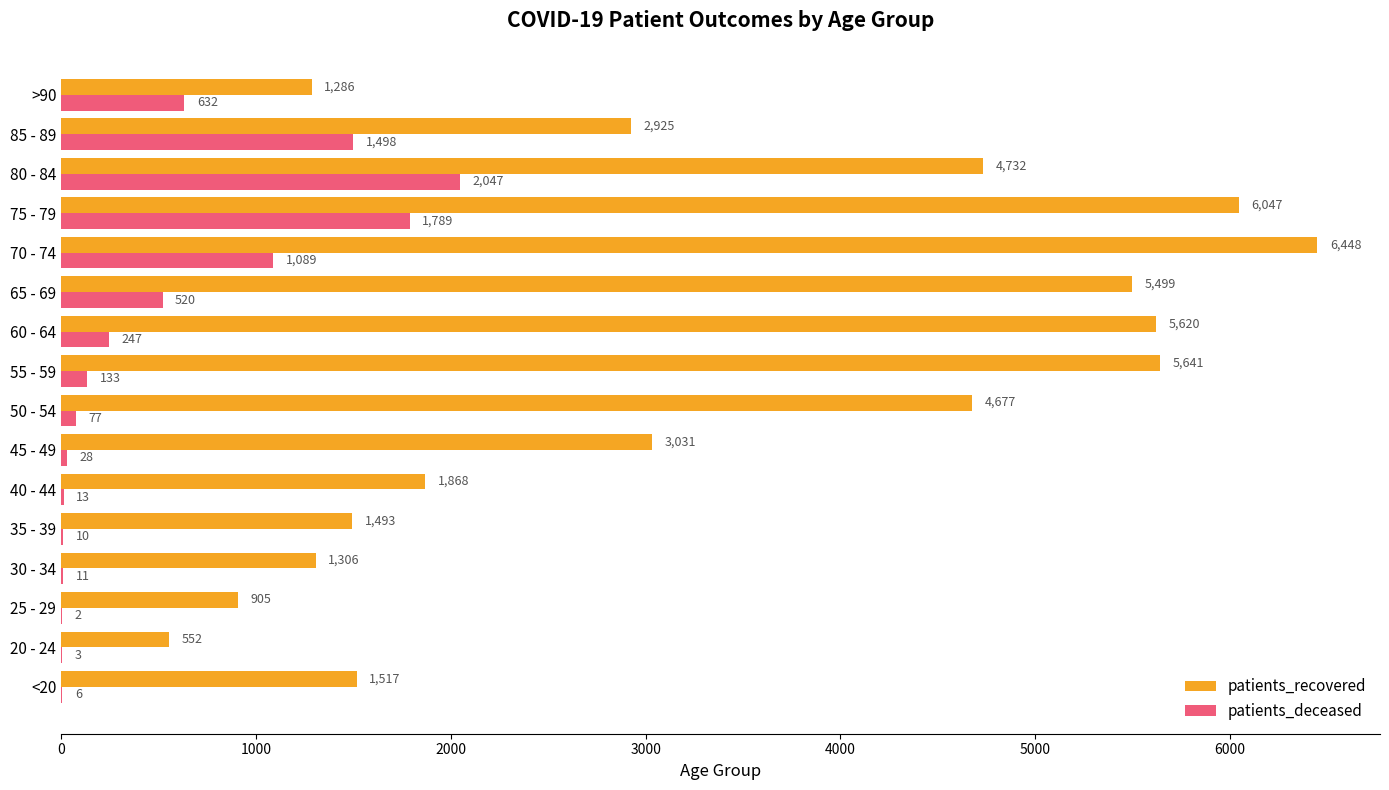

Which series changed the most between 50 - 54 and 70 - 74?

patients_recovered